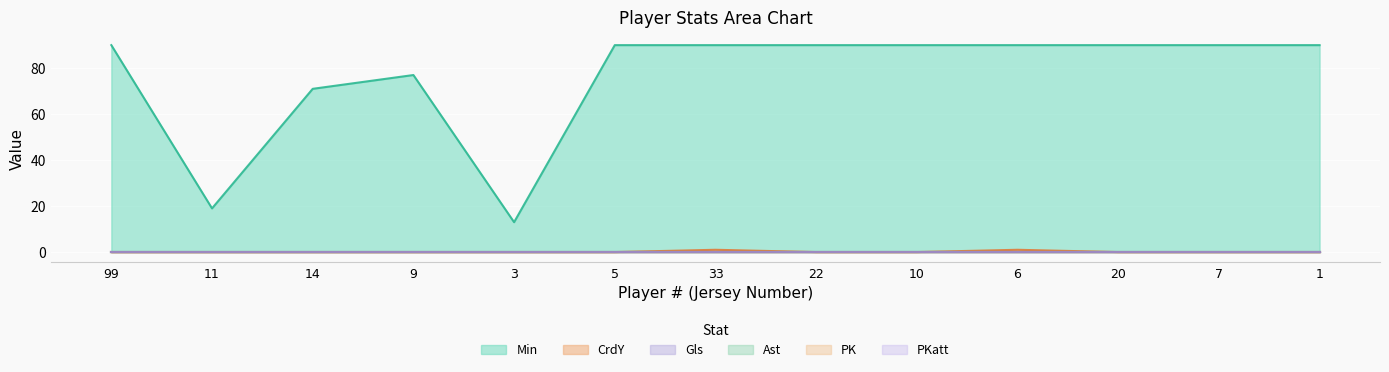

Does the chart display data point markers on the line(s)?

No